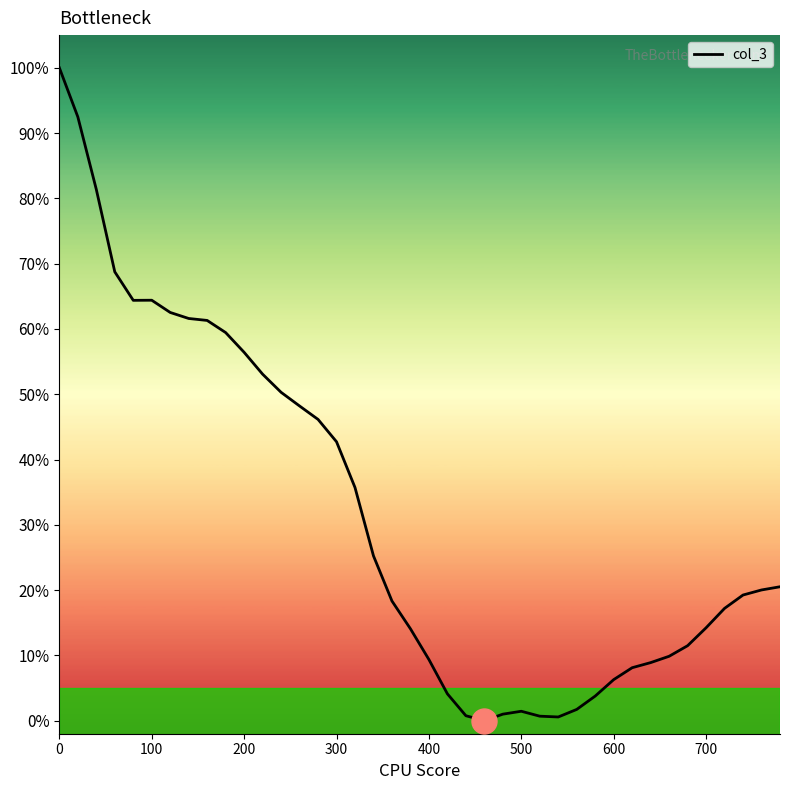

The value at 400 is 2.7. True or false?

False